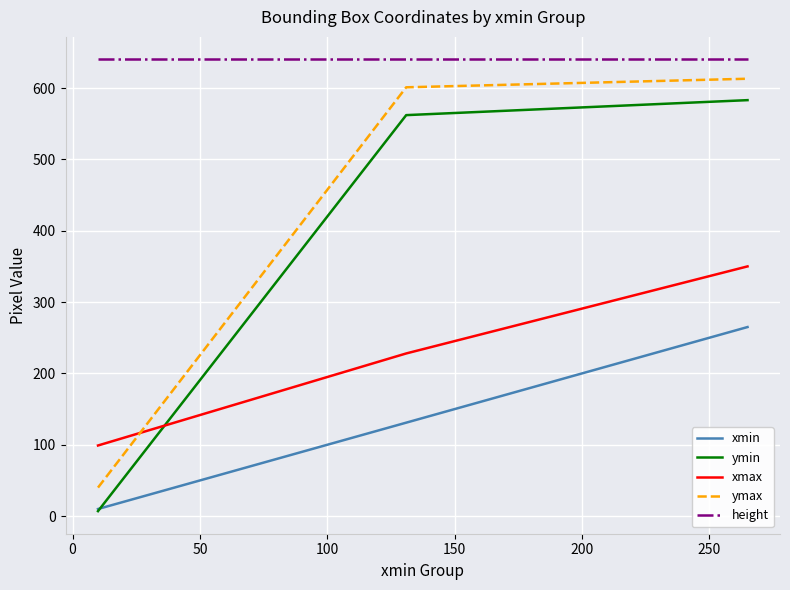

Which series has the largest total across all categories?

height